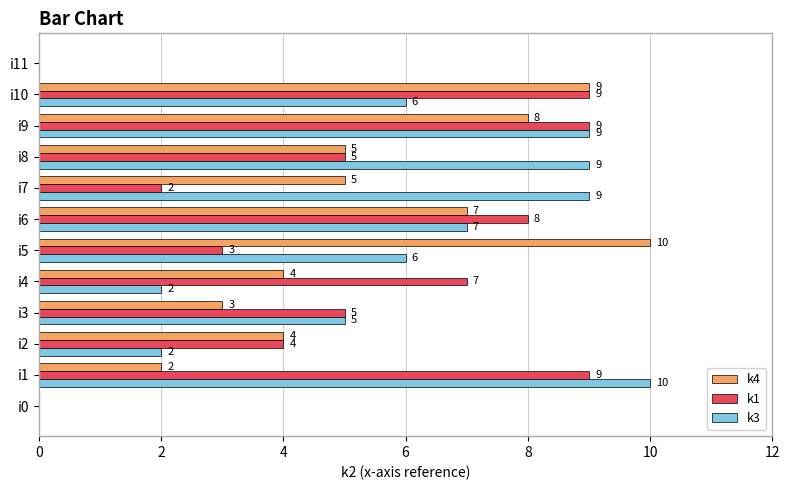

What is the approximate value of k4 at i5, to the nearest 10?

10